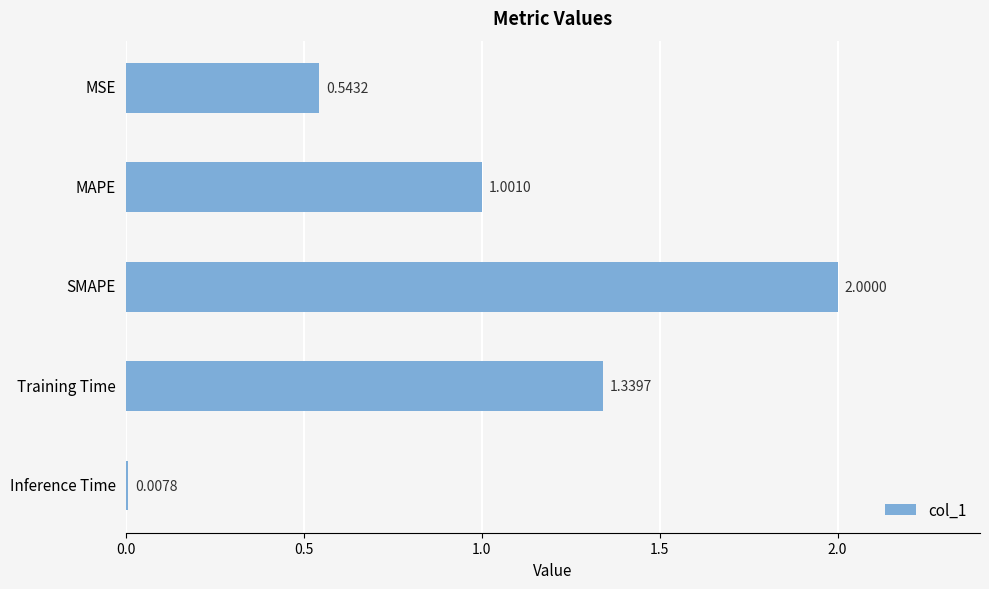

Which label corresponds to the largest value in the chart?

SMAPE